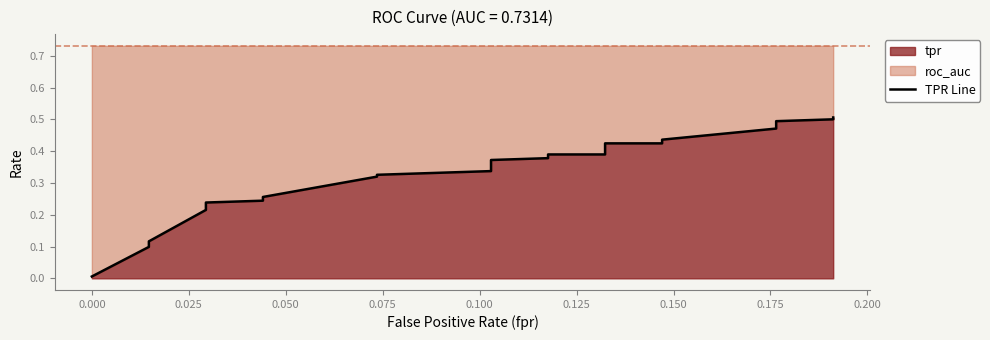

True or false: the data has more than 2 interior local peaks.

False